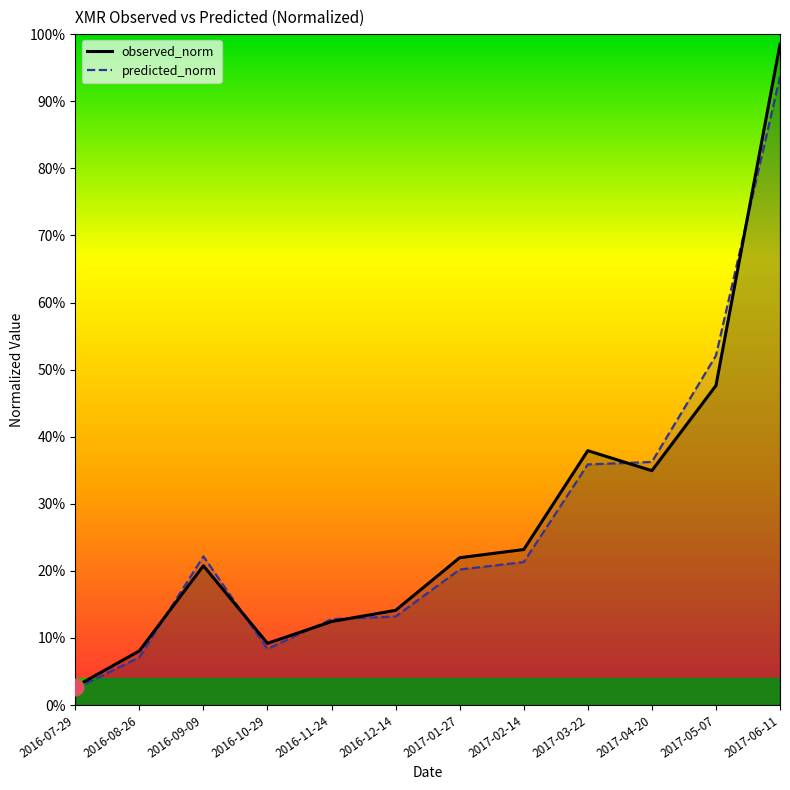

How many interior local peaks does the observed_norm series have?

2